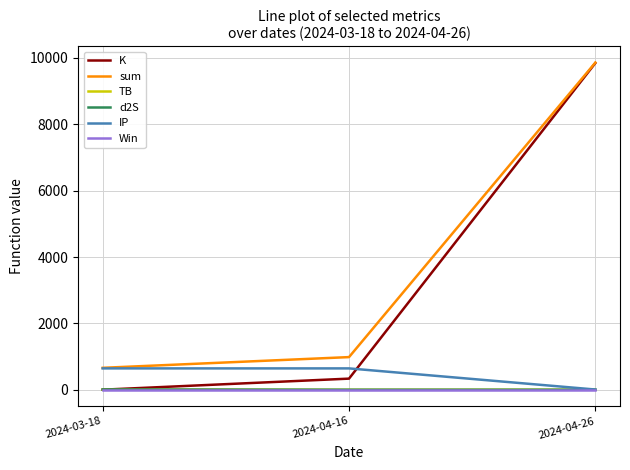

Is this an area chart (filled region under the line)?

No